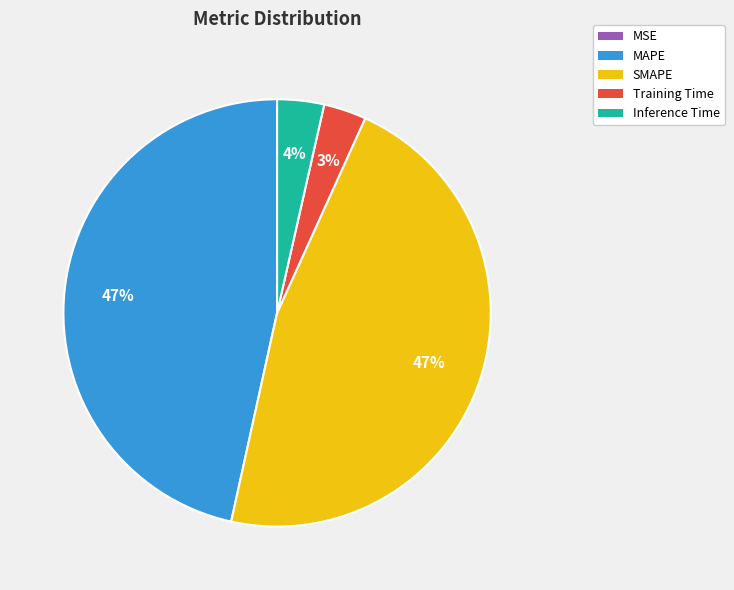

Does MAPE account for over 50% of the chart?

No